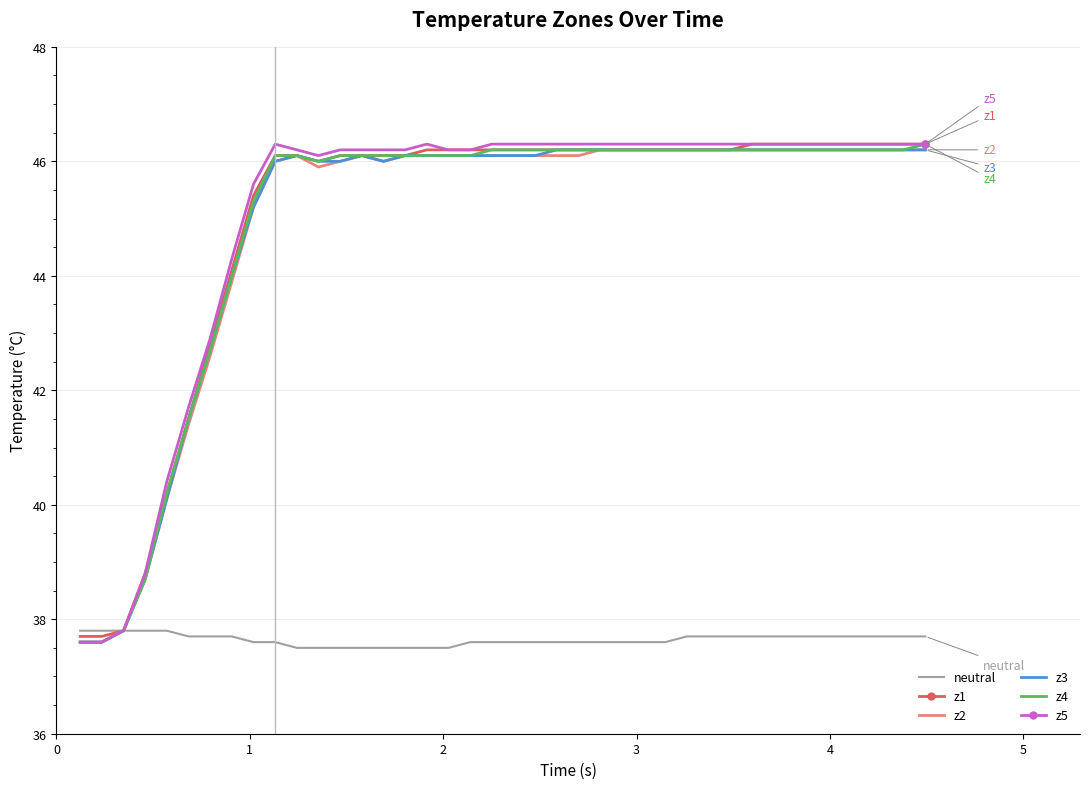

What is the average value of the z2 series?

44.9